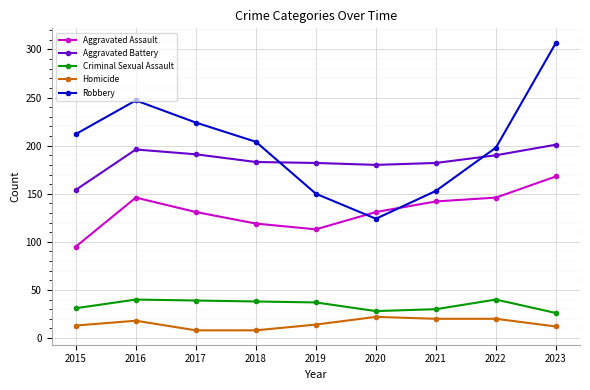

What is the sum of the Homicide values at 2017 and 2022?

28